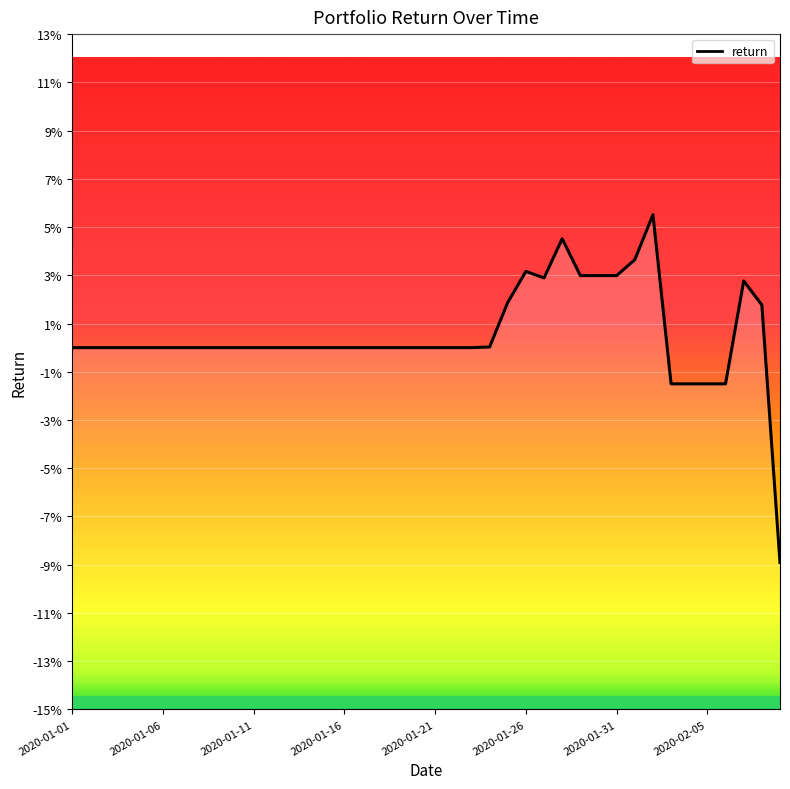

Does the chart display data point markers on the line(s)?

No